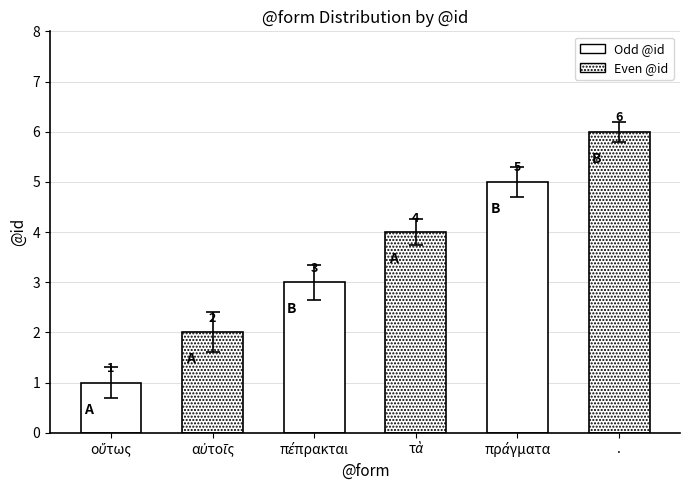

Between . and αὐτοῖς, which is larger?

.